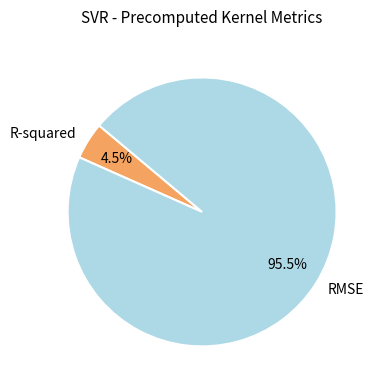

What percentage do RMSE and R-squared together represent?

100.0%